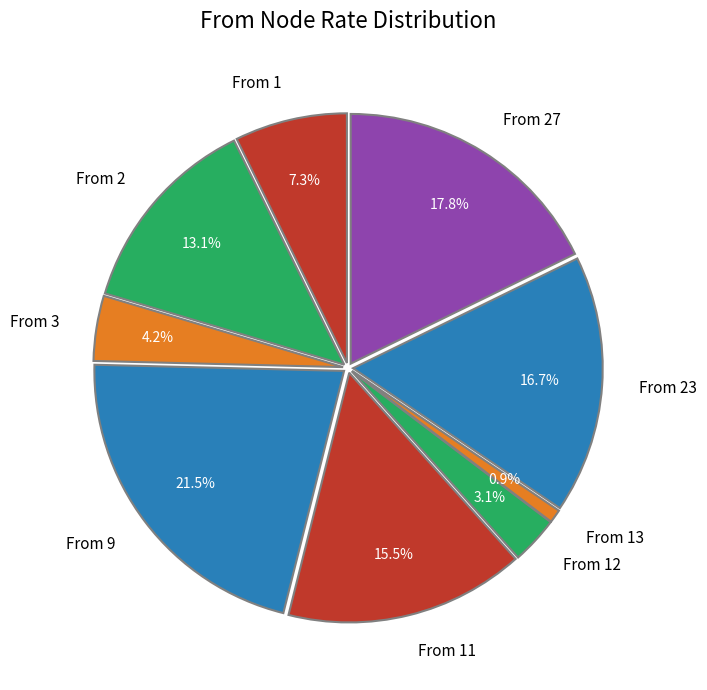

Is the sum of From 23 and From 12 greater than half?

No